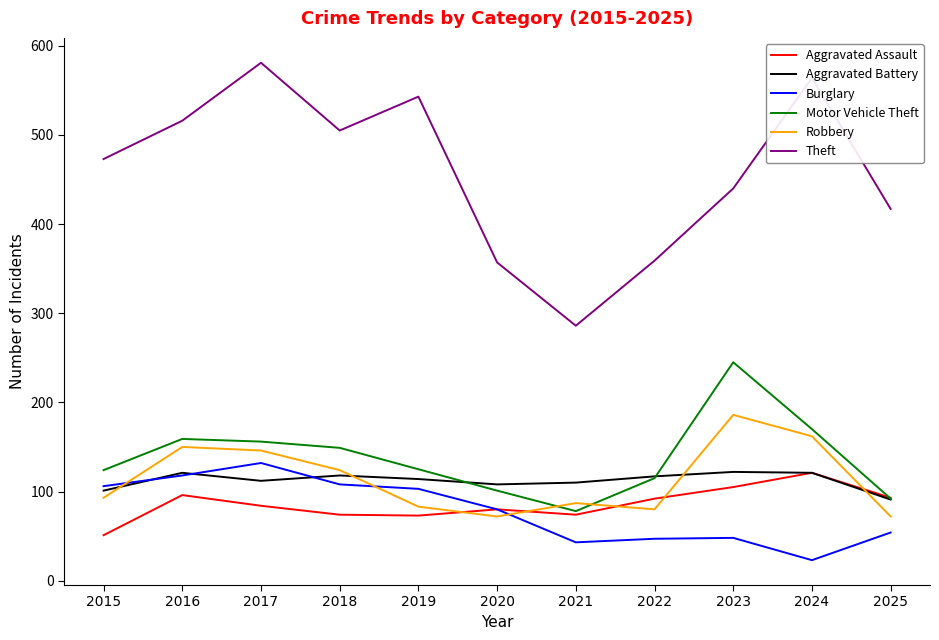

What is the difference between the Theft values at 2020 and 2025?

60